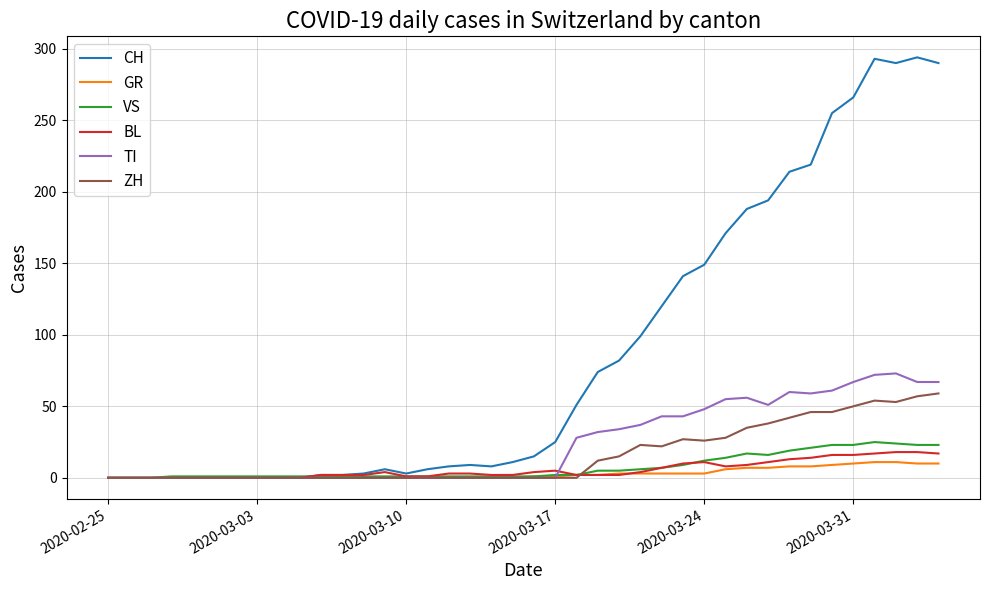

Which series has the largest range (max minus min)?

CH